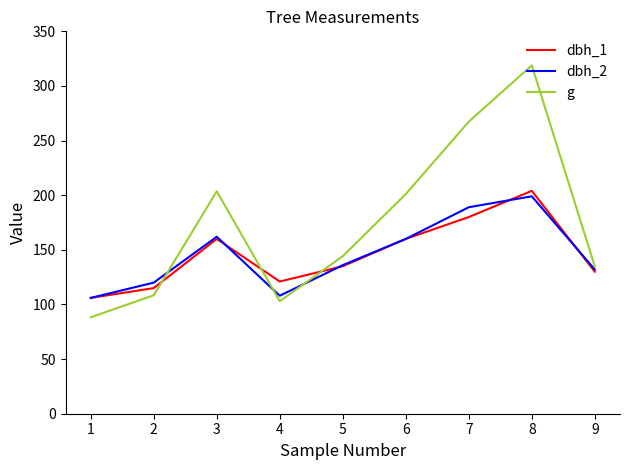

True or false: g and dbh_1 intersect in this chart.

True